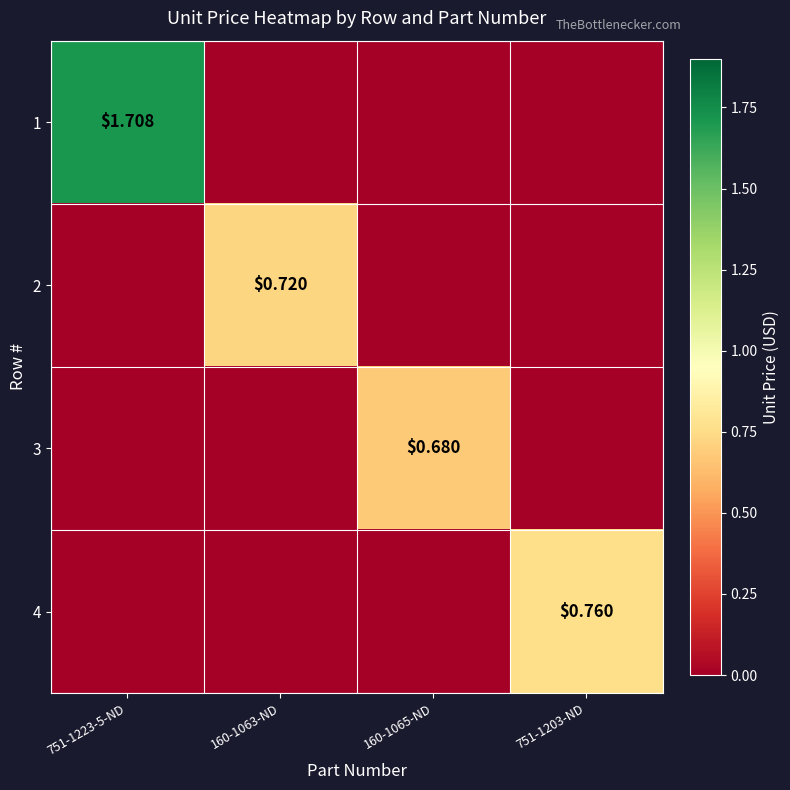

What is the maximum value for 3?

0.7